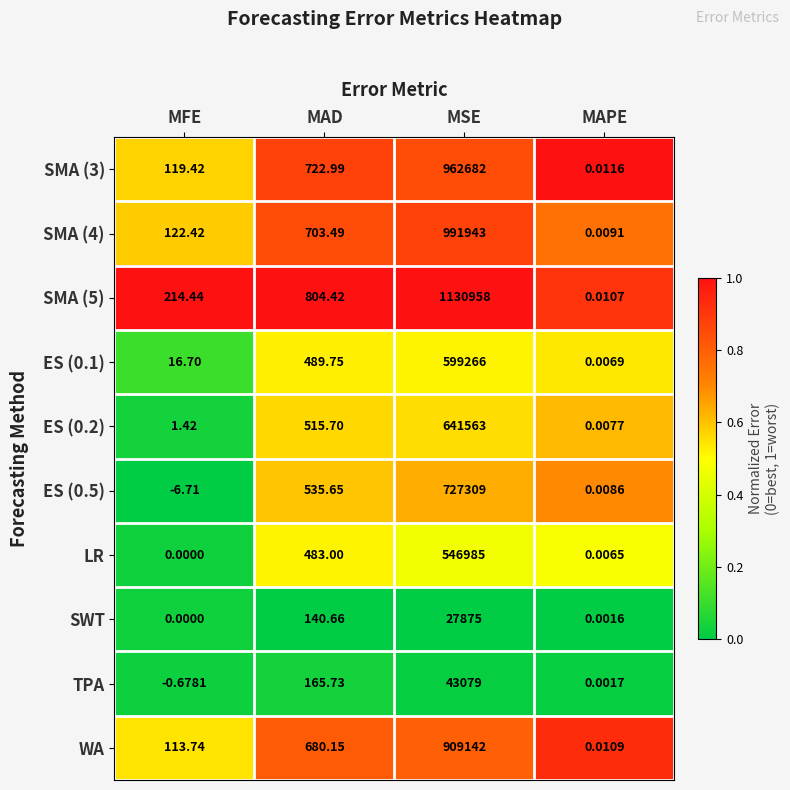

At which label does ES (0.2) reach its minimum?

MAPE